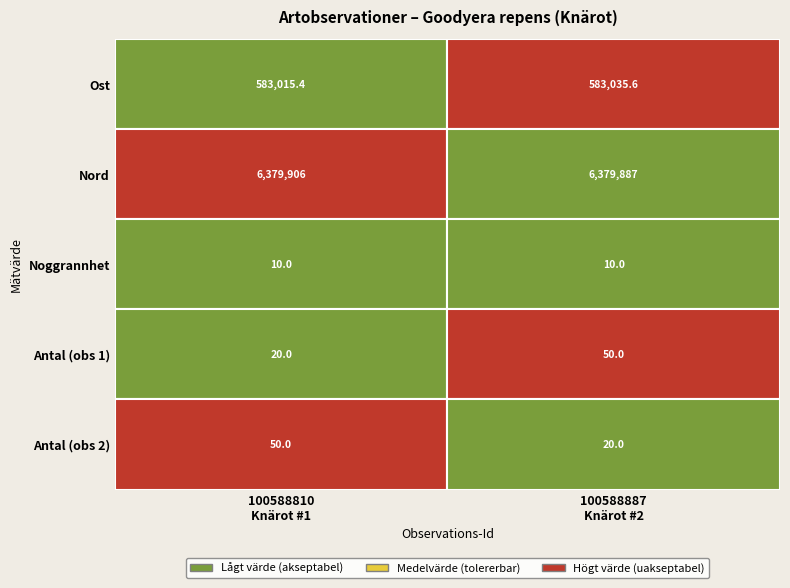

Is the value of 100588887 at 2 greater than the value of 100588810 at 1?

No